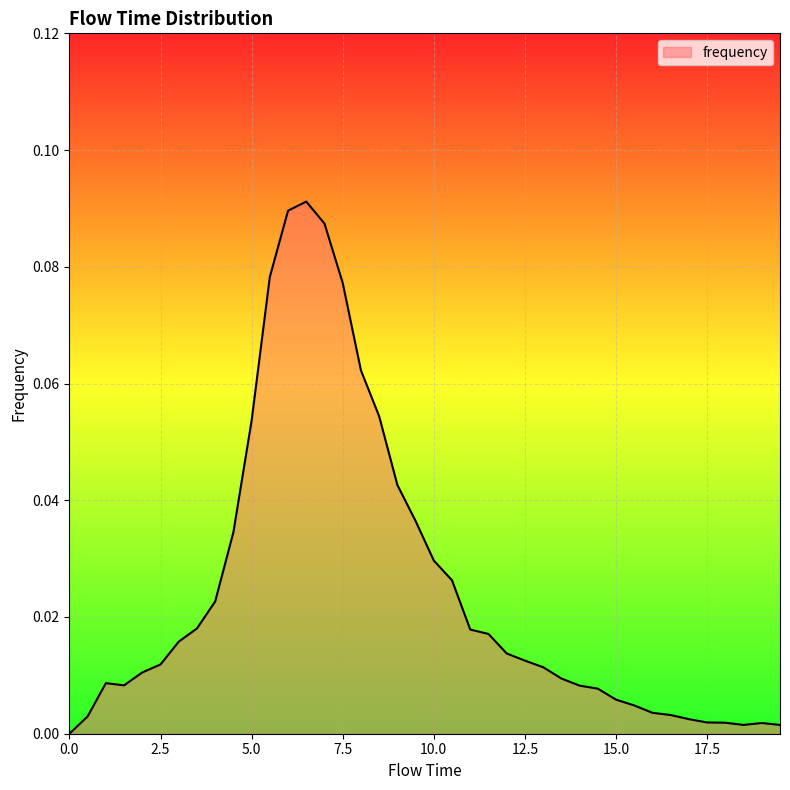

What is the greatest value displayed?

0.1